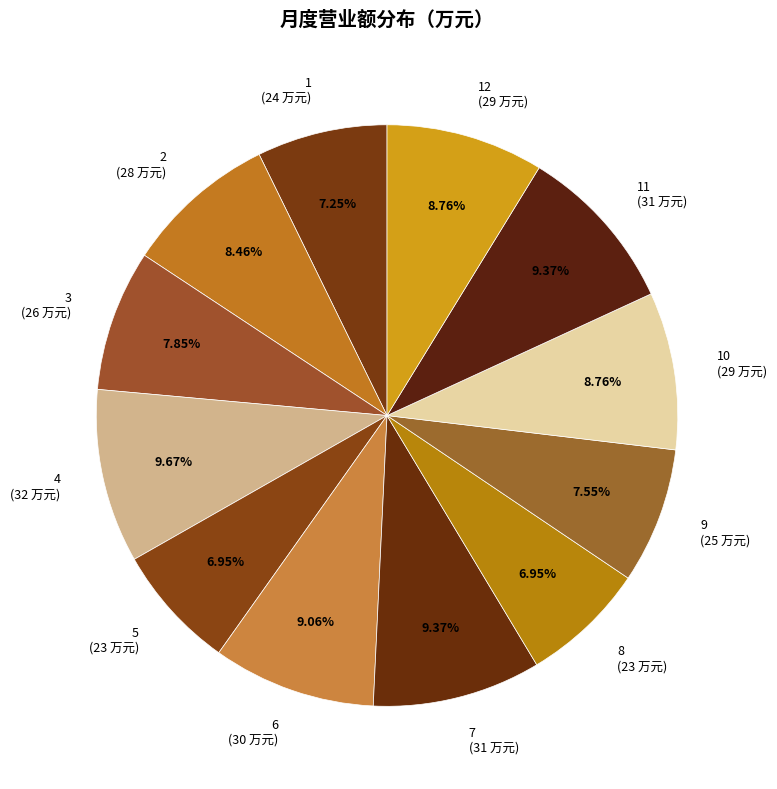

Does any single category account for the majority?

No